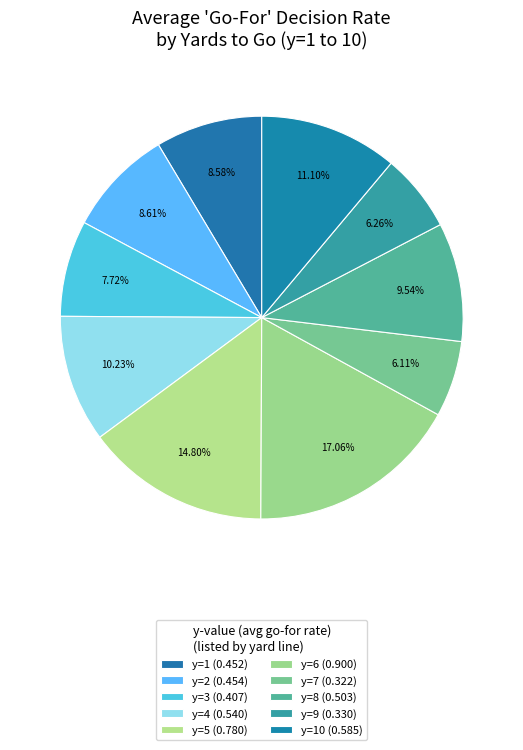

Which category has the biggest portion of the pie?

y=6 (0.900)